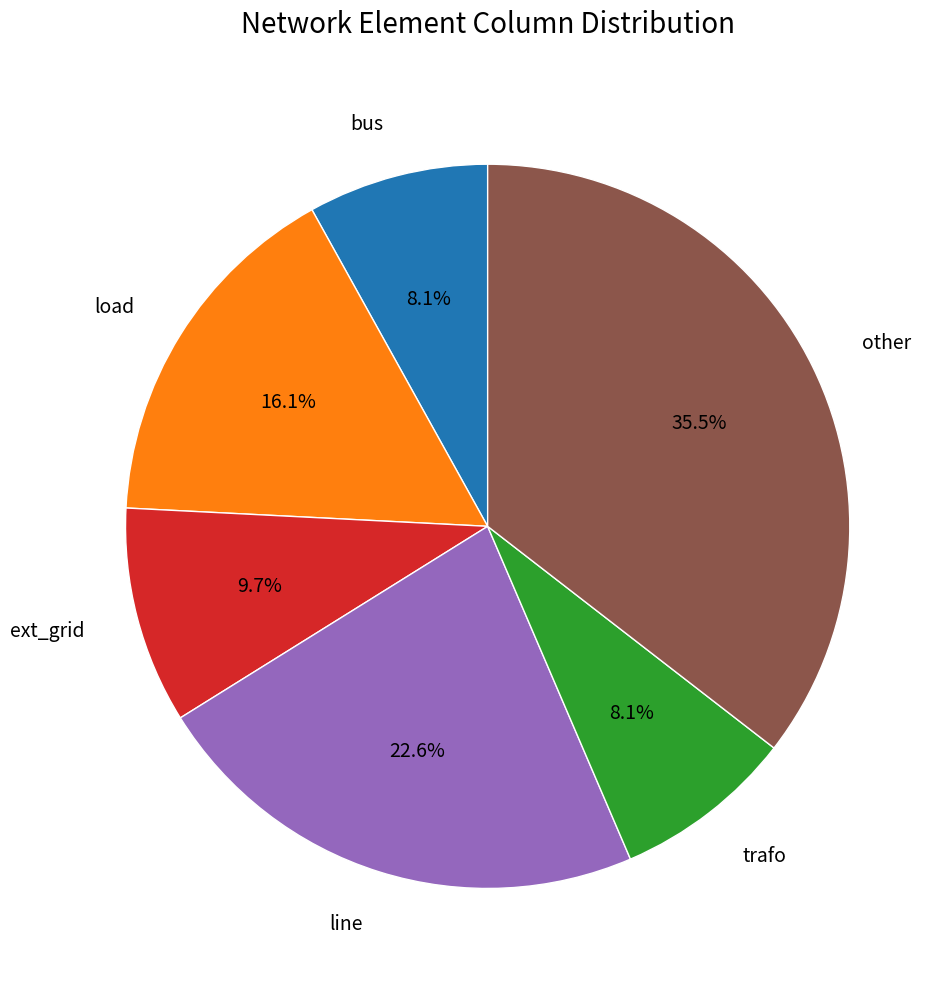

Between line and bus, which is larger?

line